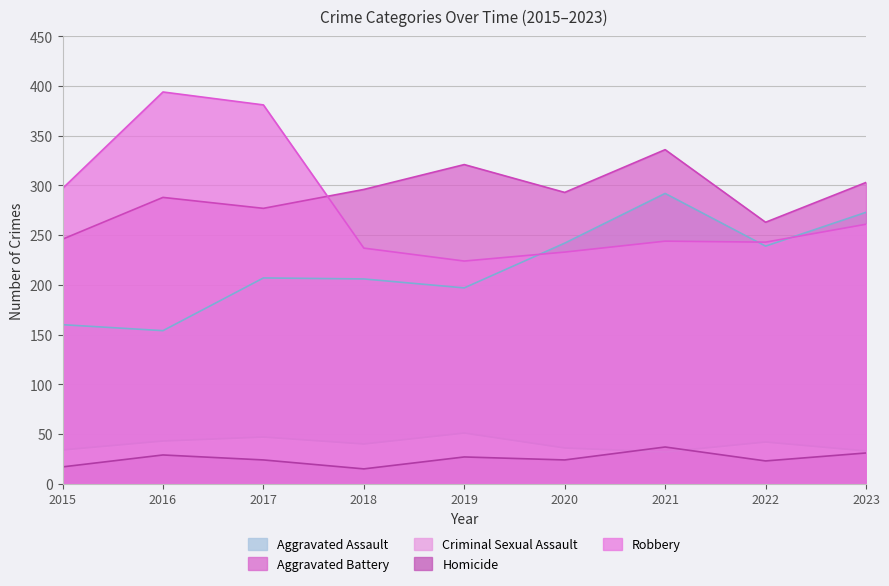

True or false: Robbery has more than 1 points higher than both neighbors.

True